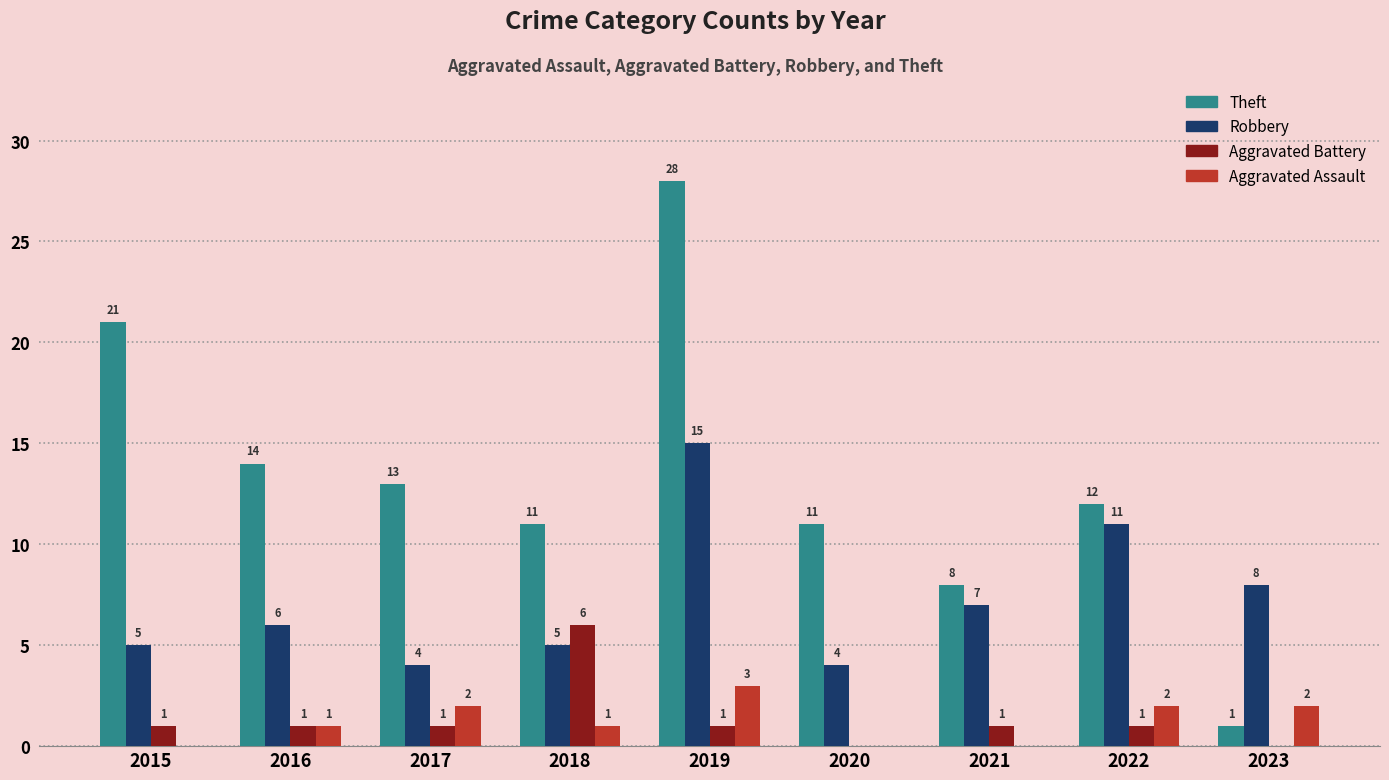

Which series has the largest total across all categories?

Theft